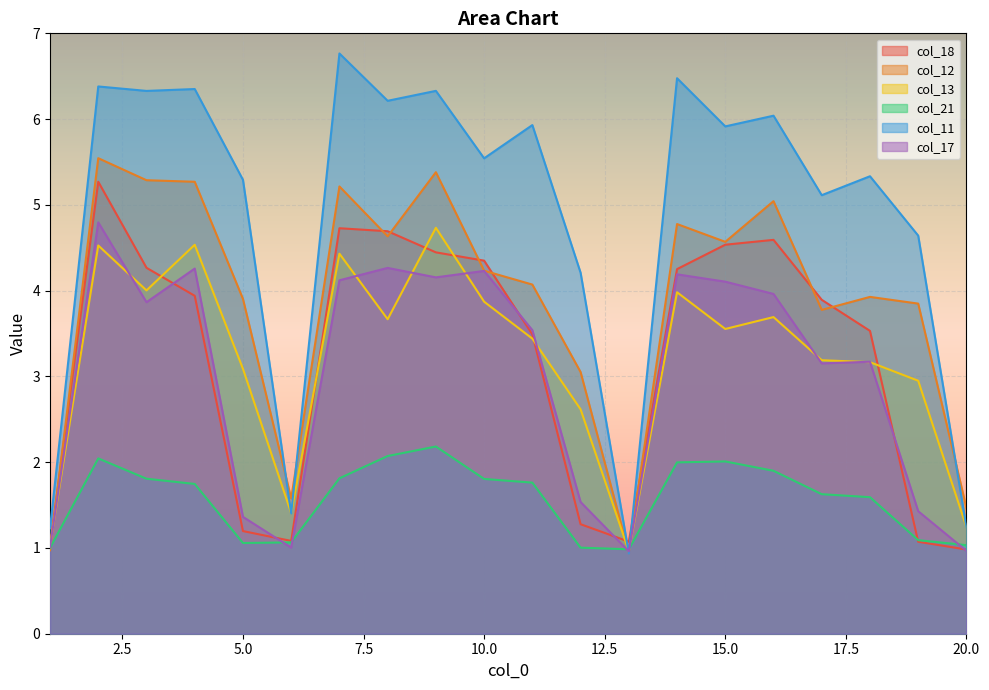

Is it true that col_13 equals 3.4 at 11?

True